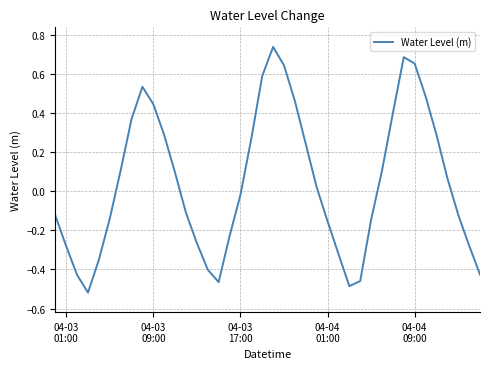

What is the difference between the maximum and minimum values?

1.3